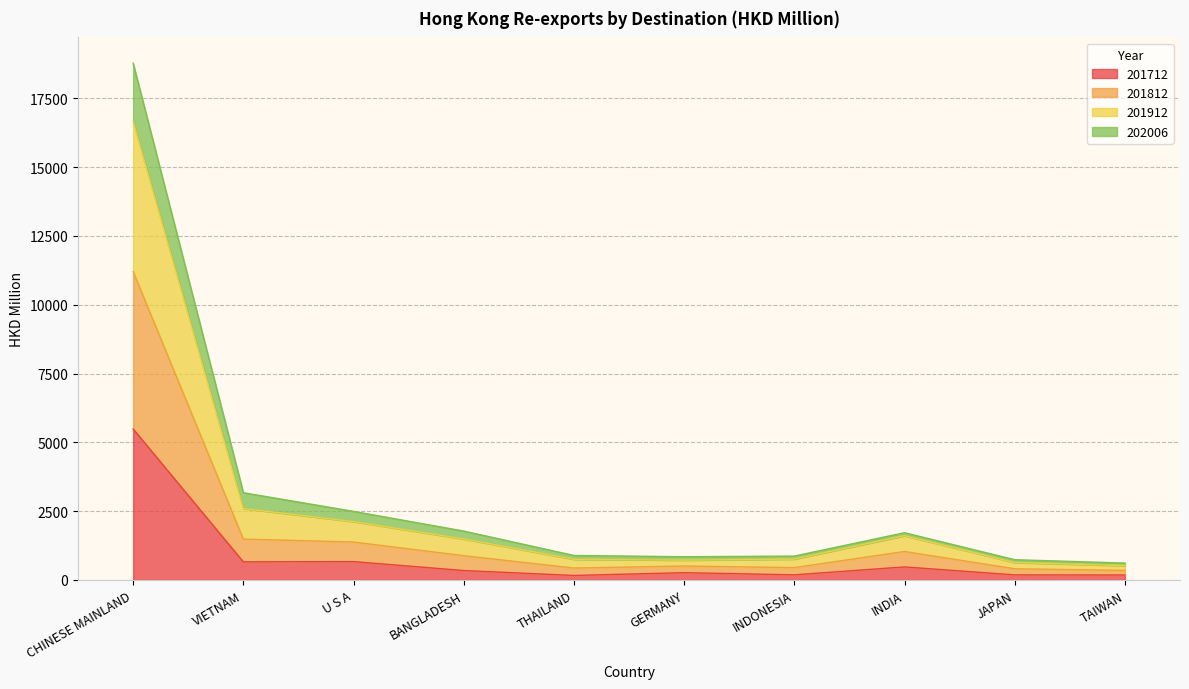

Which category has the highest value in the 201712 series?

CHINESE MAINLAND